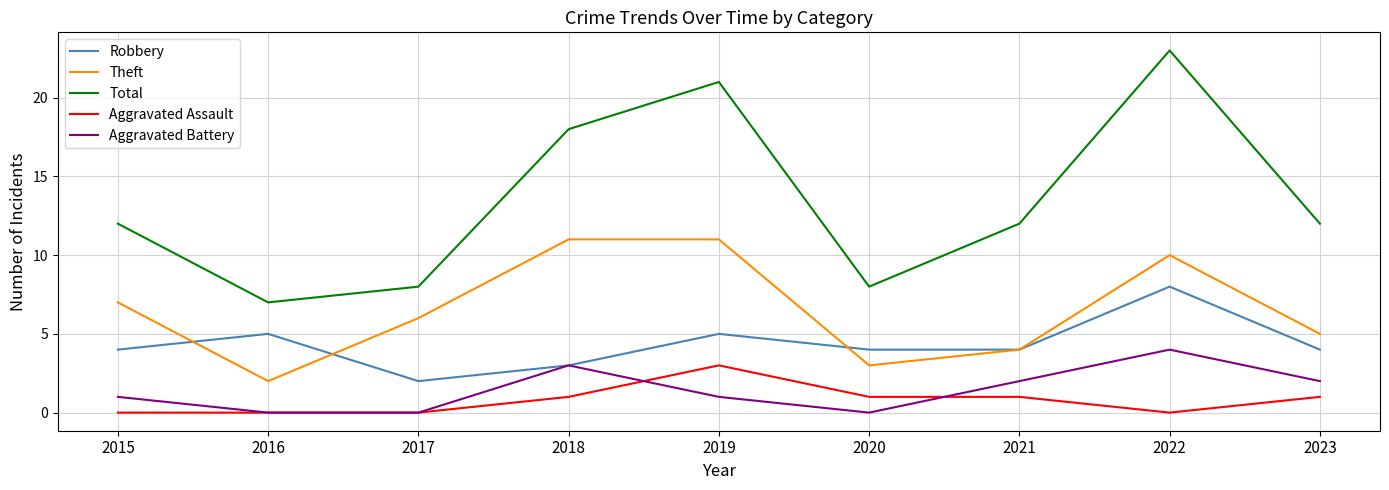

How many categories are shown in the chart?

9